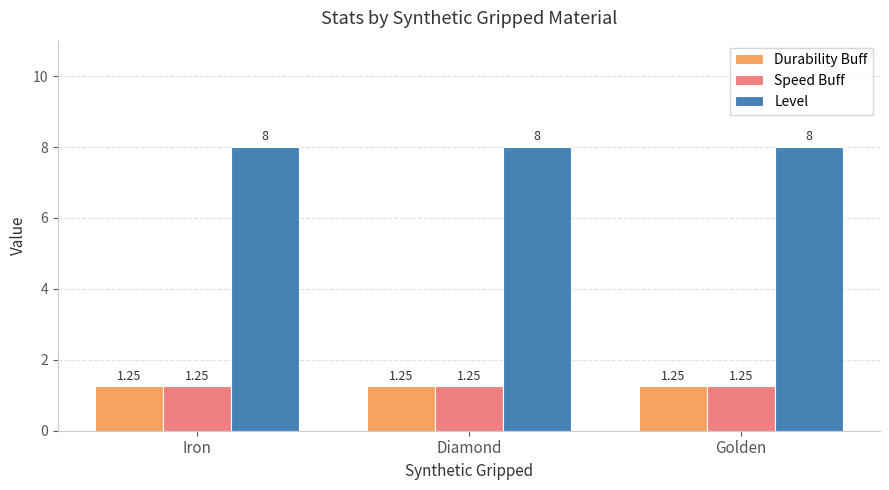

How many distinct data groups are displayed?

3